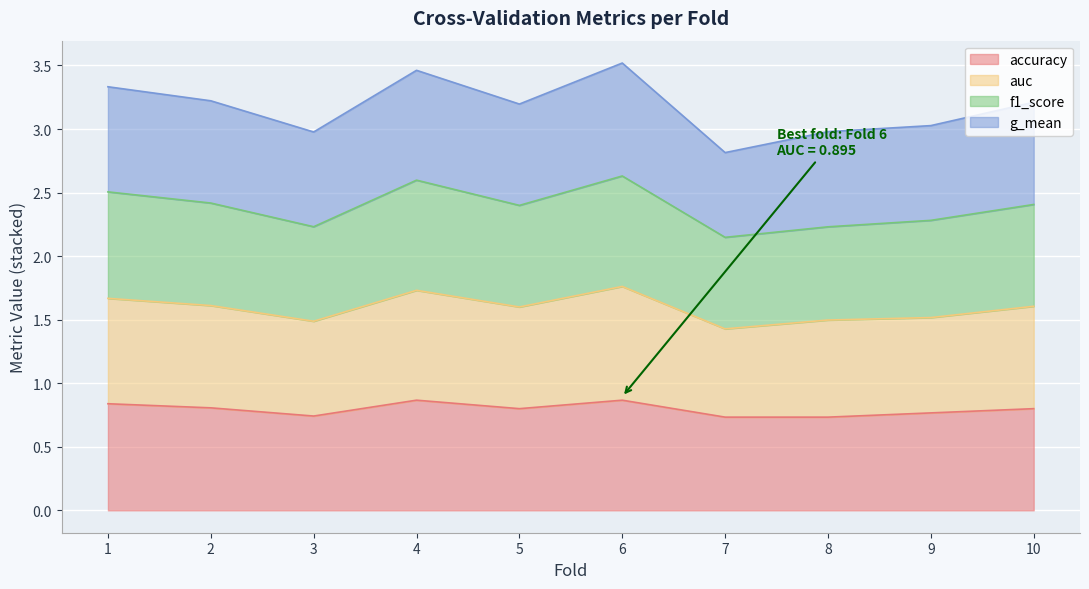

What is the total value across all series at 5?

3.2